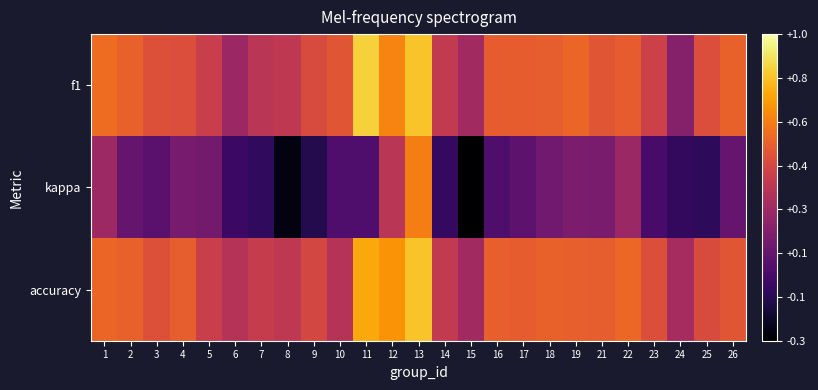

Reading left to right, list all the values displayed in this chart.

f1: 1=0.6	2=0.5	3=0.5	4=0.5	5=0.4	6=0.2	7=0.3	8=0.4	9=0.5	10=0.5	11=0.9	12=0.6	13=0.8	14=0.4	15=0.3	16=0.5	17=0.5	18=0.5	19=0.6	21=0.5	22=0.5	23=0.4	24=0.2	25=0.5	26=0.5
kappa: 1=0.2	2=0.1	3=0.0	4=0.1	5=0.1	6=-0.1	7=-0.1	8=-0.3	9=-0.1	10=0.0	11=0.0	12=0.3	13=0.6	14=-0.1	15=-0.4	16=0.0	17=0.0	18=0.1	19=0.1	21=0.1	22=0.2	23=-0.0	24=-0.1	25=-0.1	26=0.1
accuracy: 1=0.6	2=0.5	3=0.5	4=0.5	5=0.4	6=0.3	7=0.4	8=0.4	9=0.4	10=0.3	11=0.8	12=0.7	13=0.8	14=0.4	15=0.3	16=0.5	17=0.5	18=0.5	19=0.5	21=0.5	22=0.6	23=0.5	24=0.3	25=0.5	26=0.5